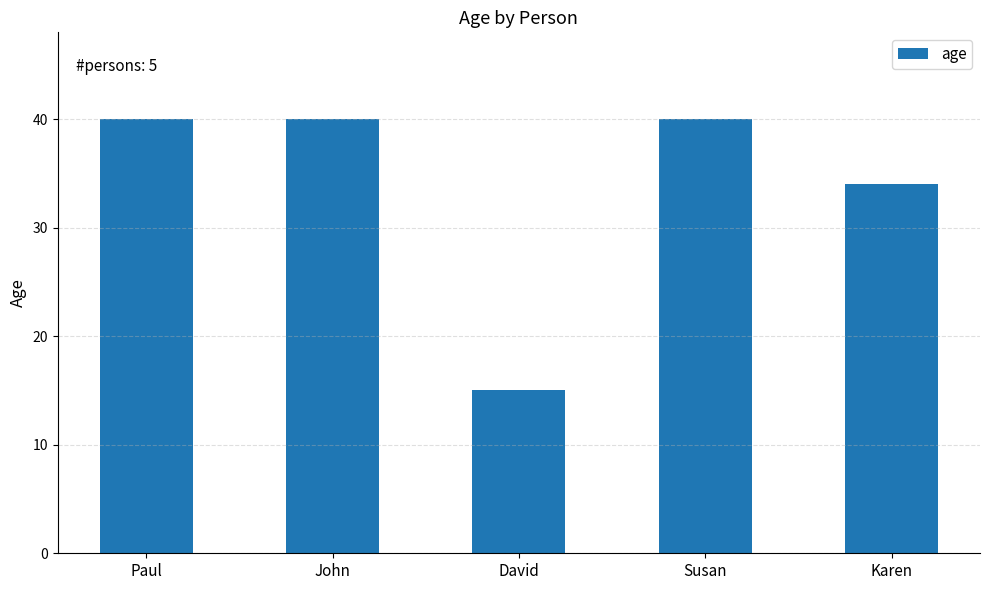

Count the values in the range 34 to 40.

4